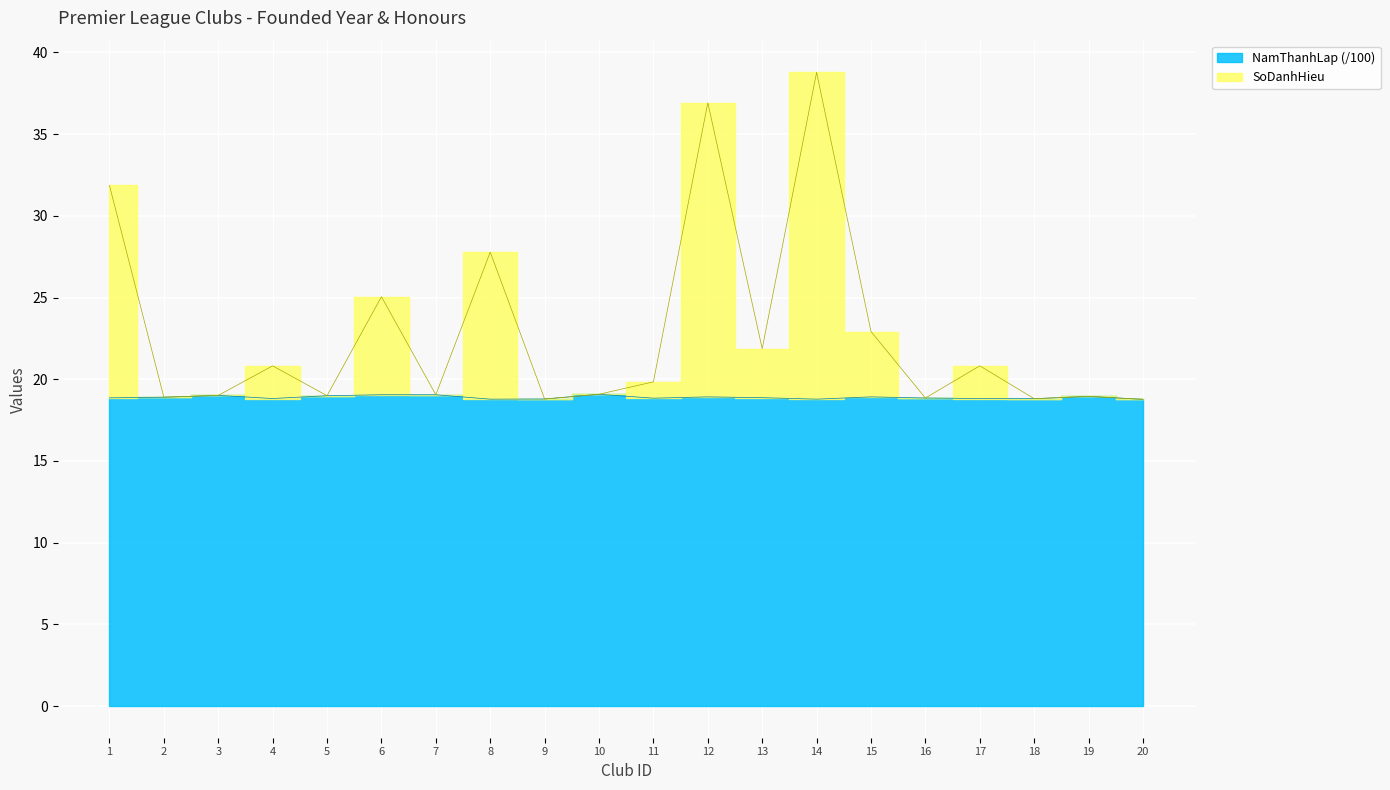

True or false: SoDanhHieu has more than 0 points higher than both neighbors.

True